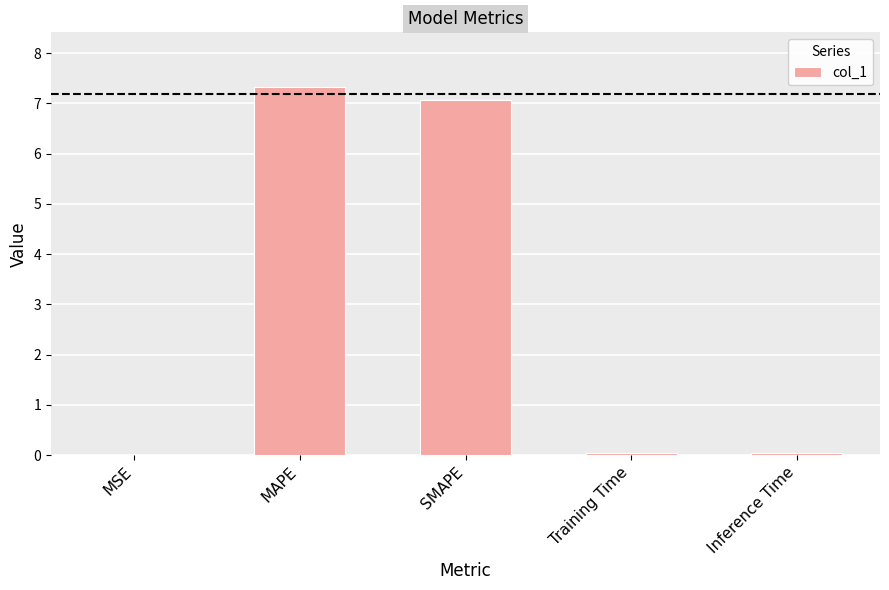

Does the chart contain stacked bars?

No